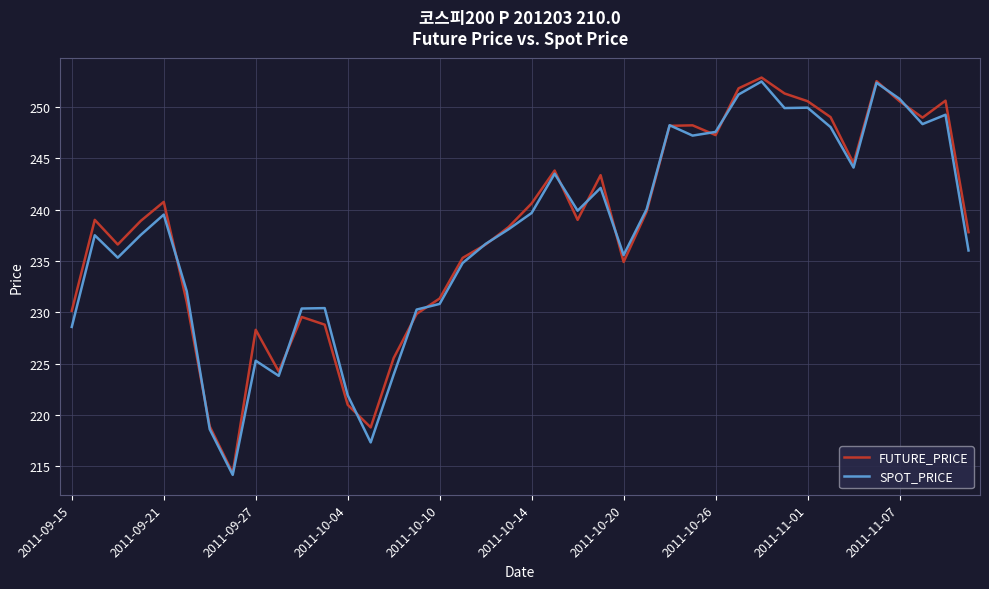

True or false: SPOT_PRICE and FUTURE_PRICE cross at least once.

True